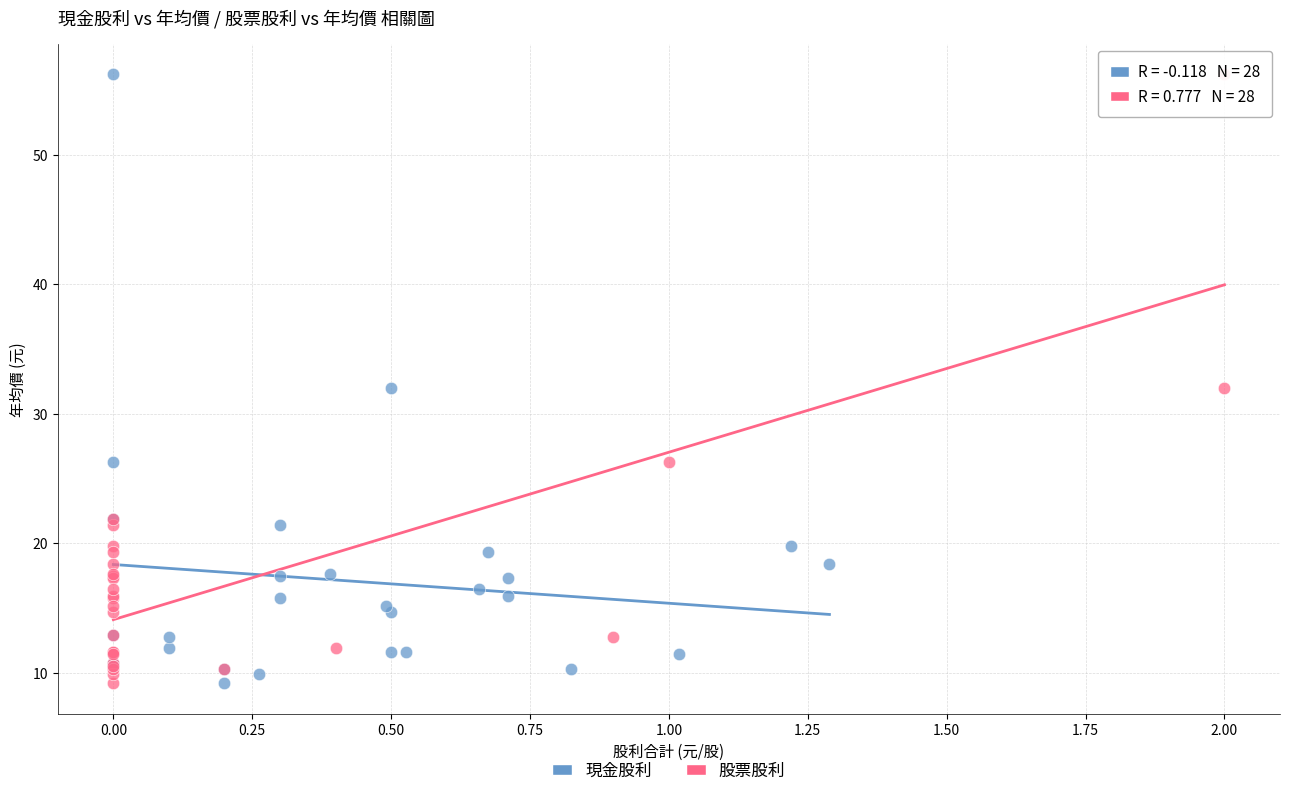

What are all the series names shown in the legend?

現金股利, 股票股利